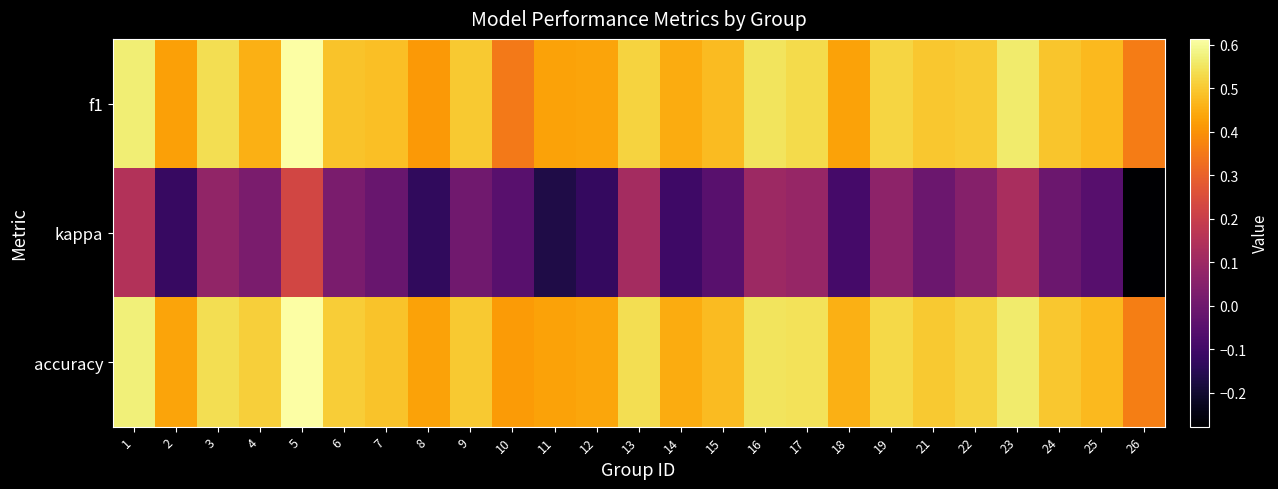

Reading right to left, list all the values displayed in this chart.

f1: 26=0.4	25=0.5	24=0.5	23=0.6	22=0.5	21=0.5	19=0.5	18=0.4	17=0.5	16=0.6	15=0.5	14=0.4	13=0.5	12=0.4	11=0.4	10=0.4	9=0.5	8=0.4	7=0.5	6=0.5	5=0.6	4=0.5	3=0.5	2=0.4	1=0.6
kappa: 26=-0.3	25=-0.1	24=-0.0	23=0.1	22=0.0	21=-0.0	19=0.1	18=-0.1	17=0.1	16=0.1	15=-0.1	14=-0.1	13=0.1	12=-0.1	11=-0.2	10=-0.1	9=0.0	8=-0.1	7=-0.0	6=0.0	5=0.2	4=0.0	3=0.1	2=-0.1	1=0.1
accuracy: 26=0.4	25=0.5	24=0.5	23=0.6	22=0.5	21=0.5	19=0.5	18=0.5	17=0.5	16=0.6	15=0.5	14=0.4	13=0.5	12=0.4	11=0.4	10=0.4	9=0.5	8=0.4	7=0.5	6=0.5	5=0.6	4=0.5	3=0.5	2=0.4	1=0.6